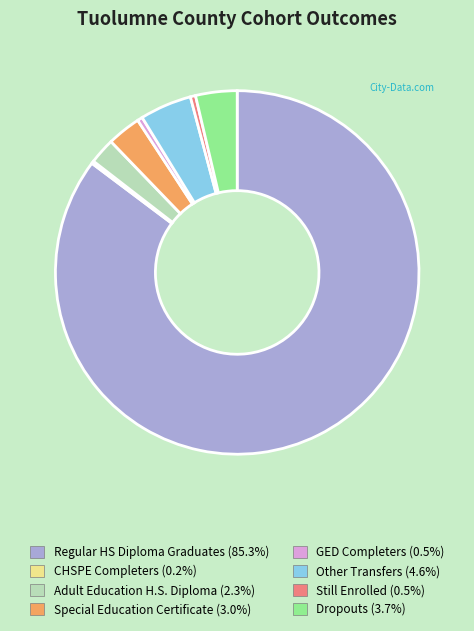

True or false: Regular HS Diploma Graduates accounts for 97% of the total.

False